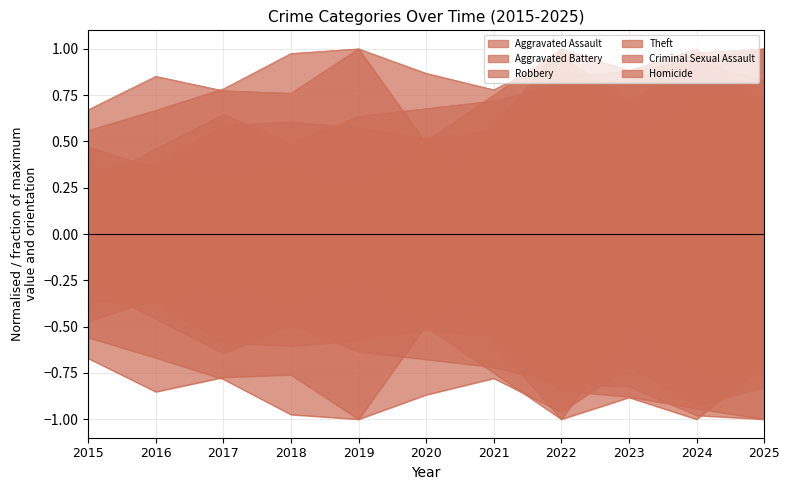

What is the difference between the Robbery values at 2017 and 2020?

0.1